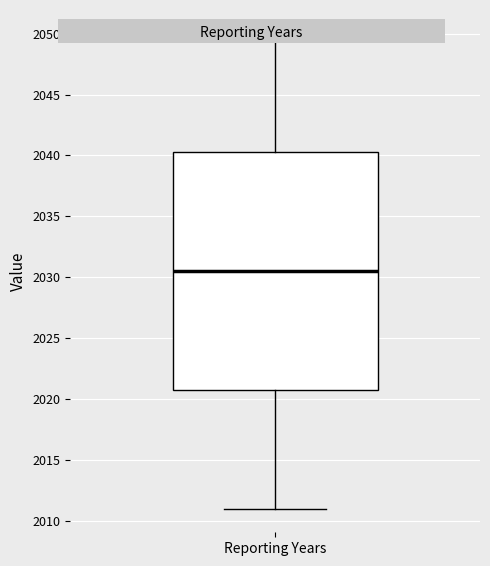

Read this box plot against the y-axis: the position of the median line, the range covered by the box, and the ends of both whiskers. The values are not printed on the chart, so give them approximately, as read against the axis.

median 2030.5, box 2021.0 to 2040.5, whiskers 2011.0 to 2050.0